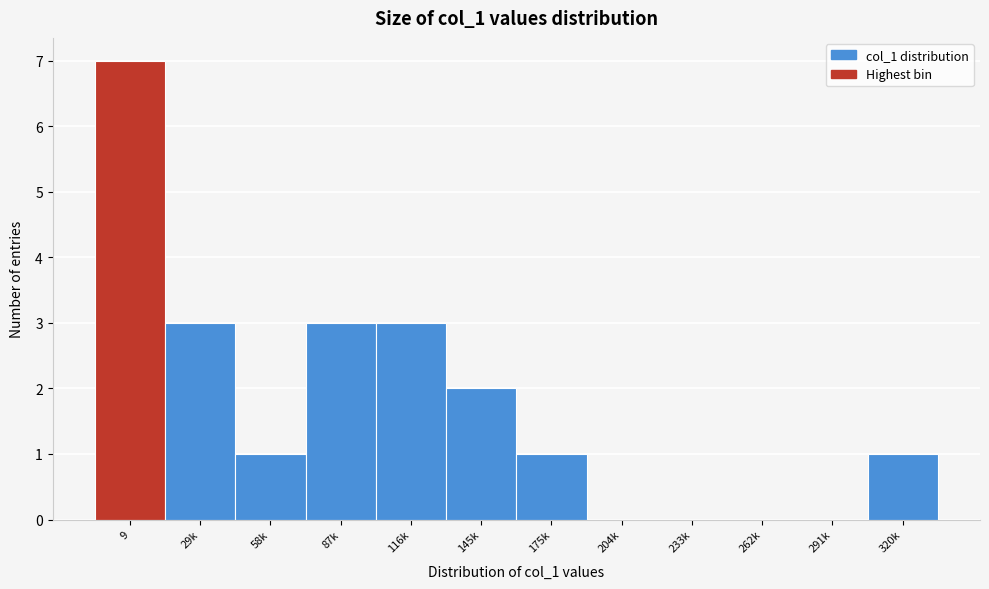

Reading right to left, what are all the values shown in this chart?

320k=1	291k=0	262k=0	233k=0	204k=0	175k=1	145k=2	116k=3	87k=3	58k=1	29k=3	9=7